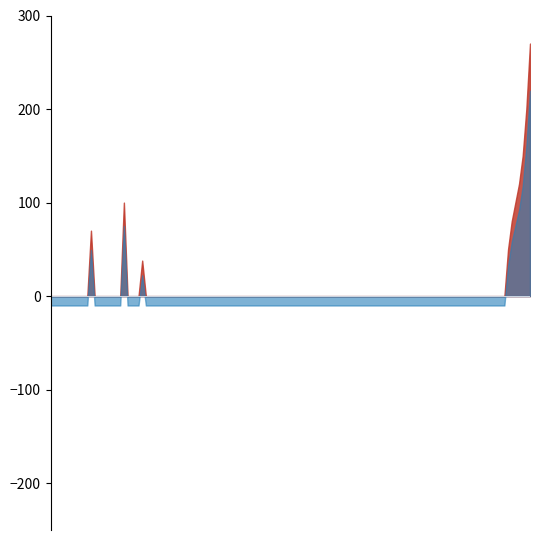

What is the maximum value shown in the chart?

270.0